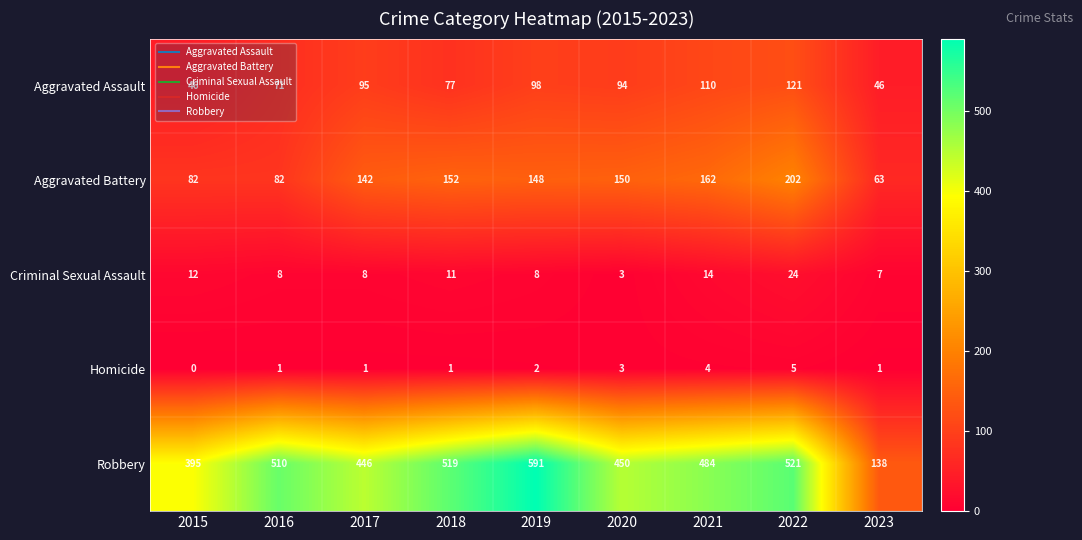

What is the difference between the maximum and second lowest values in the Robbery series?

196